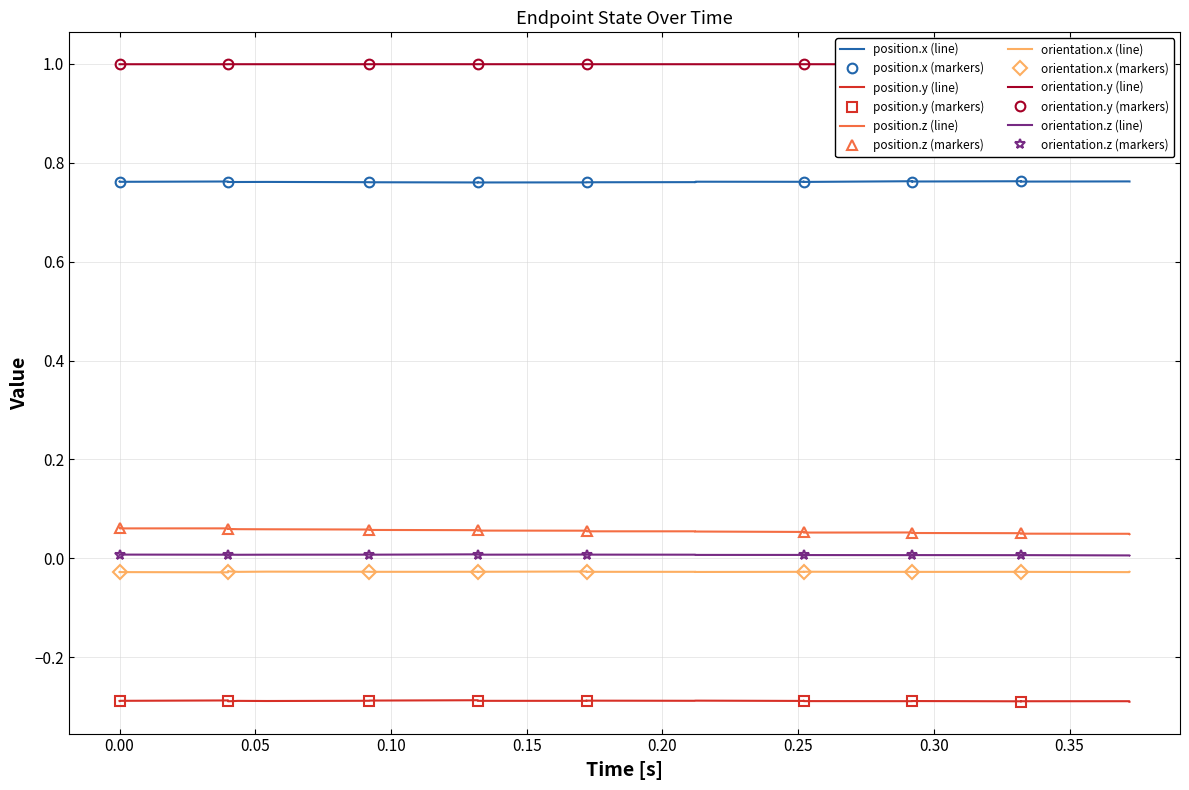

True or false: position.x (line) and orientation.z (line) cross at least once.

False